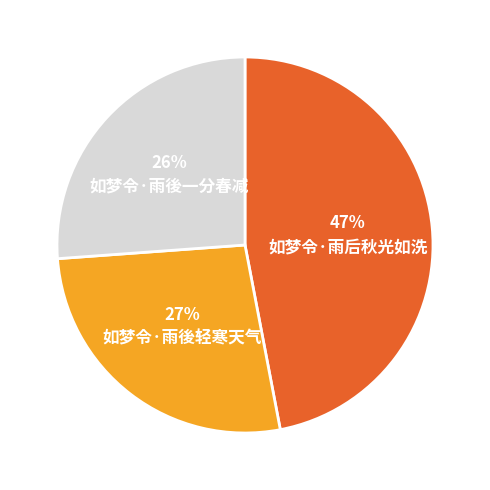

Is there a majority slice in this chart?

No